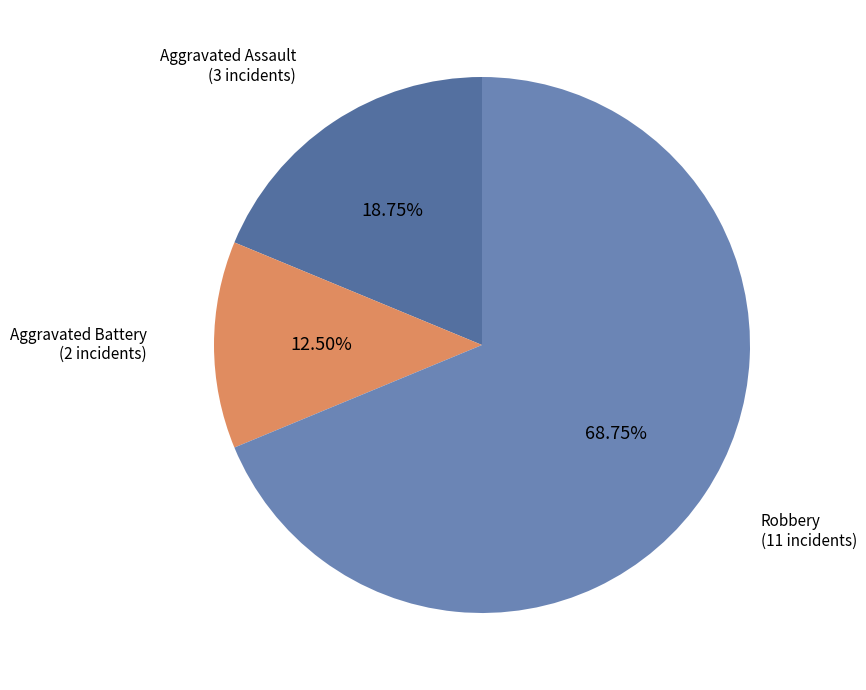

Rank the categories by value from lowest to highest.

Aggravated Battery, Aggravated Assault, Robbery